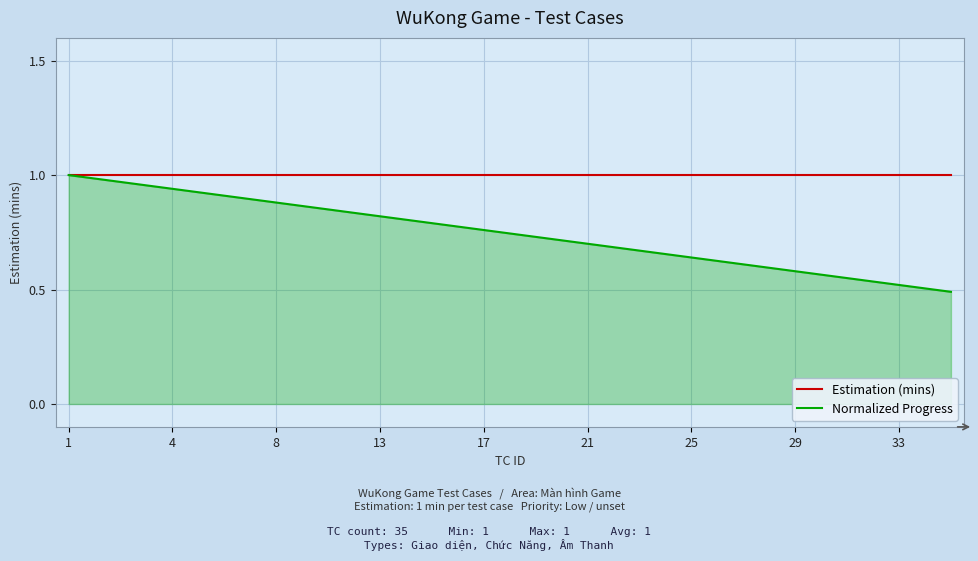

Which series has the largest total across all categories?

Estimation (mins)